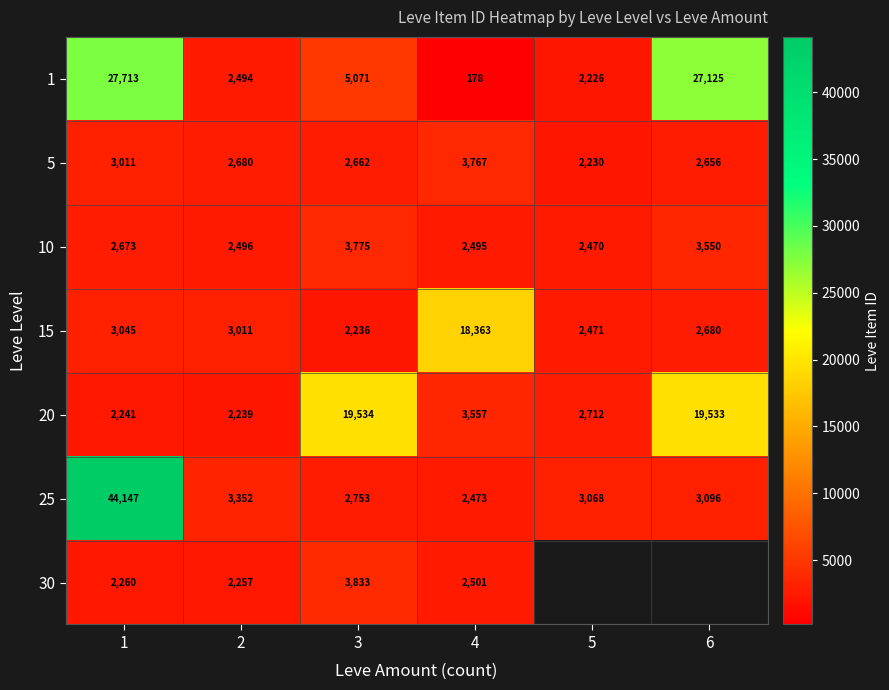

At which label does 15 reach its peak?

4